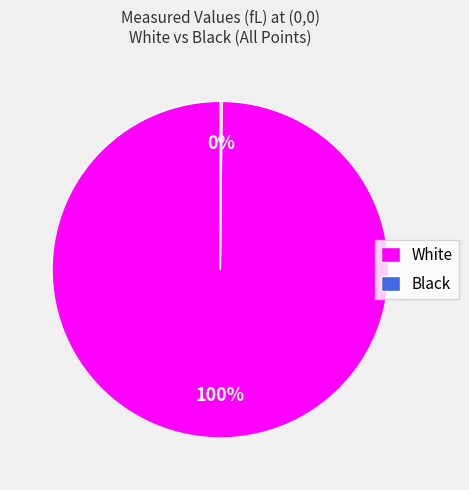

Does any single category account for the majority?

Yes